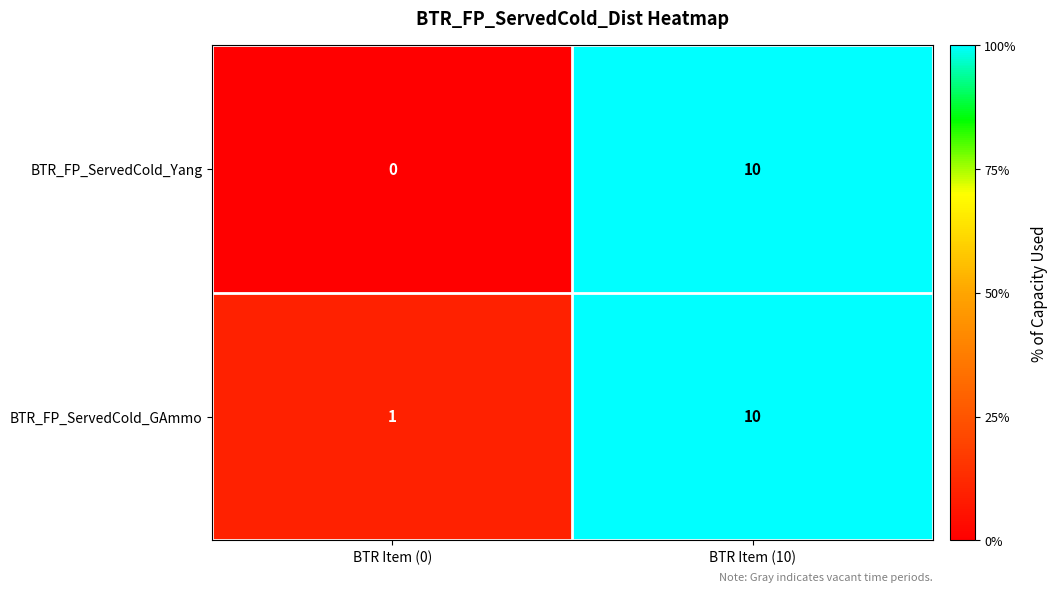

Between BTR Item (0) and BTR Item (10), which series saw the biggest shift?

BTR_FP_ServedCold_Yang